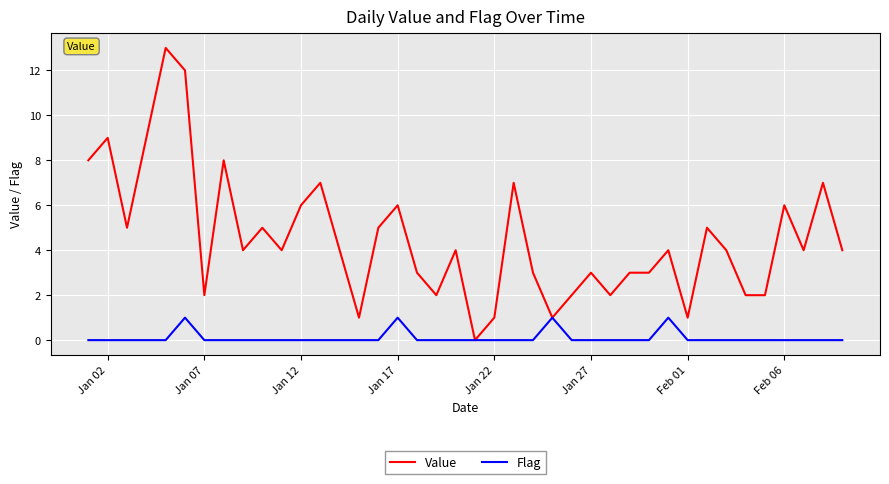

Which series has the largest total across all categories?

Value